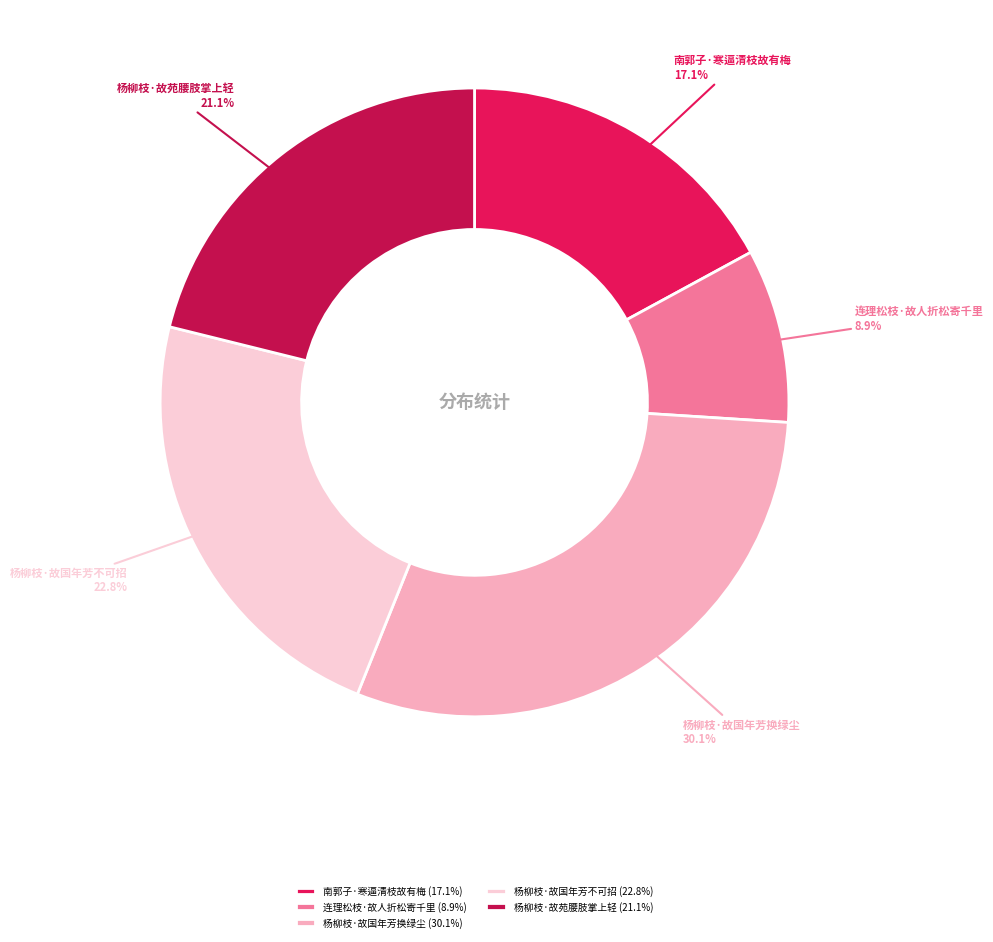

Is the sum of 杨柳枝·故国年芳不可招 and 连理松枝·故人折松寄千里 greater than half?

No